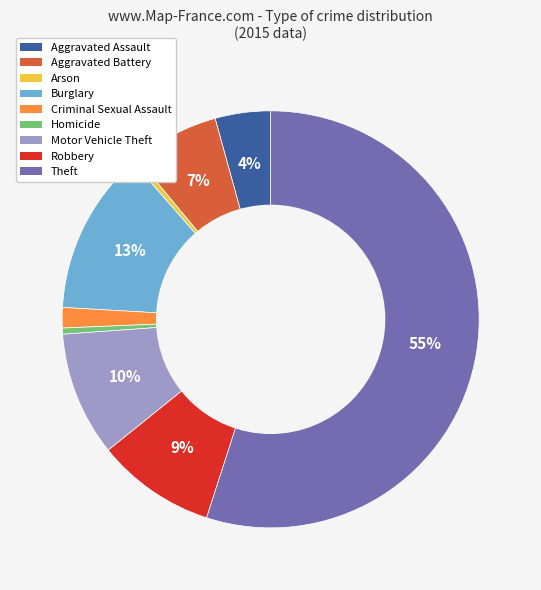

How many slices are in this pie chart?

9